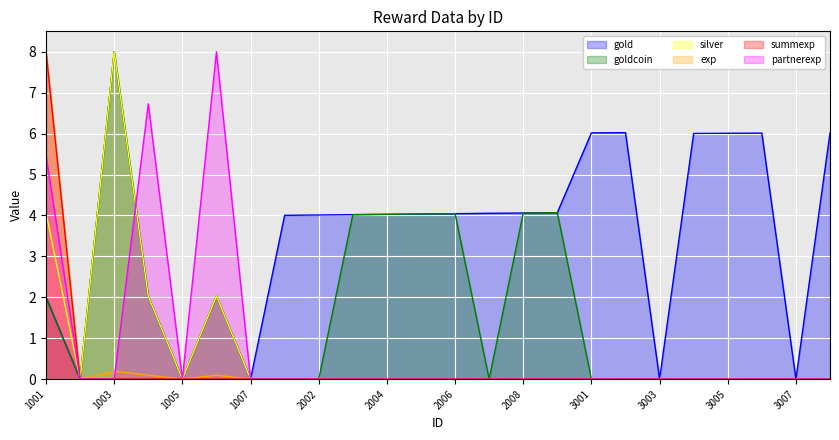

What are all the series names shown in the legend?

gold, goldcoin, silver, exp, summexp, partnerexp